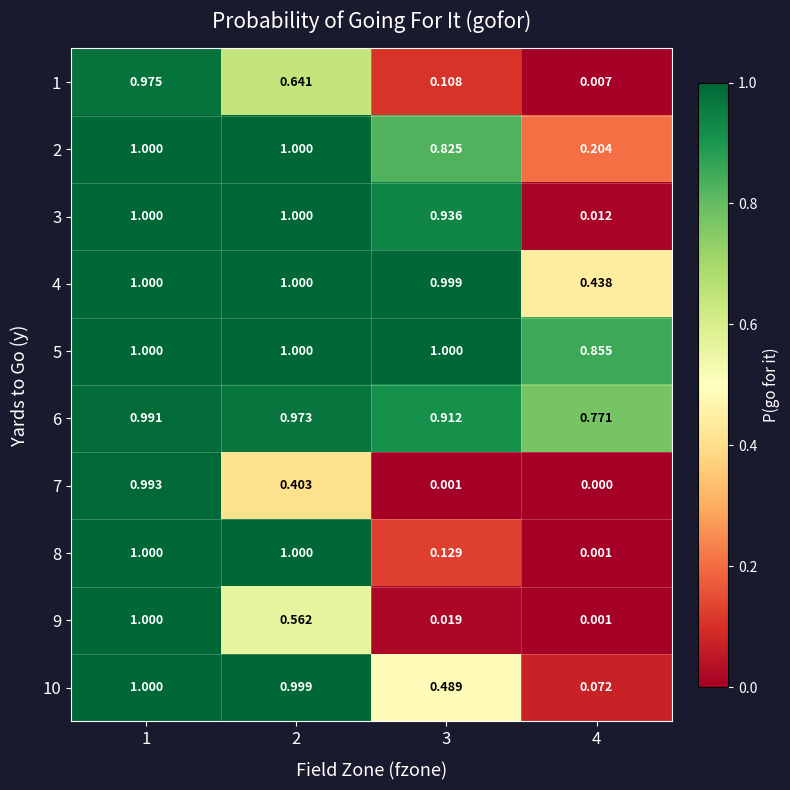

Is the value of 7 at 2 greater than the value of 4 at 3?

No